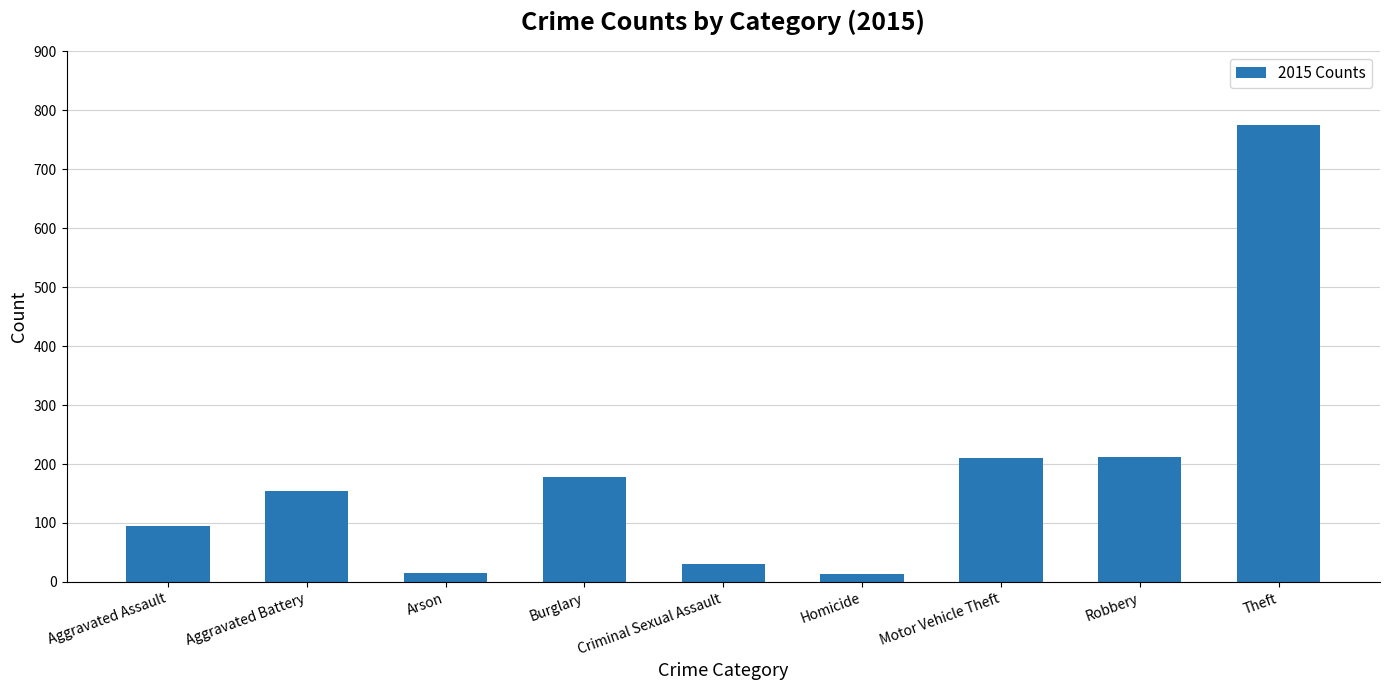

What is the value of the 7th bar from the left?

211